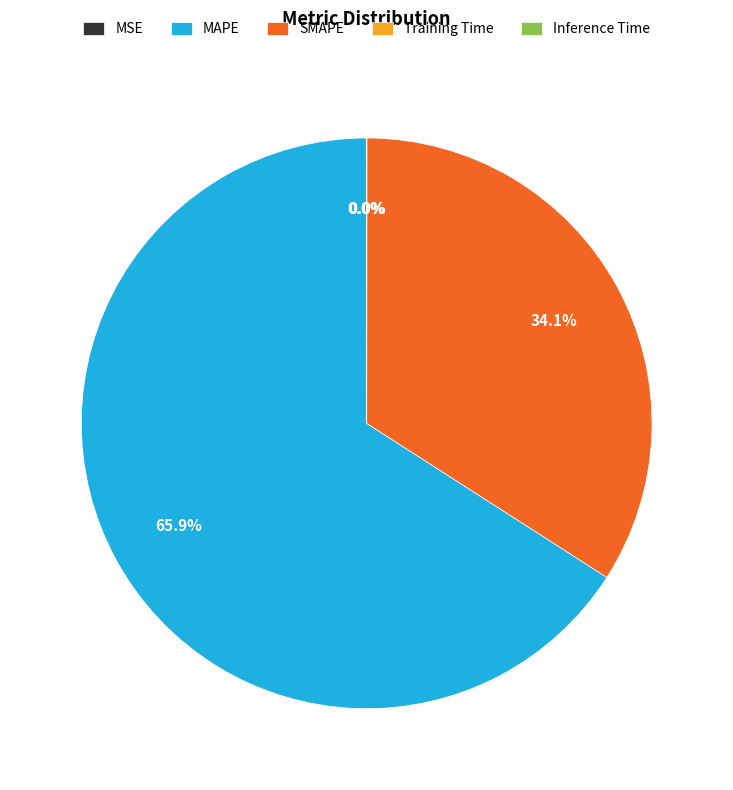

Approximately how many times larger is the value at SMAPE compared to MAPE?

0.5